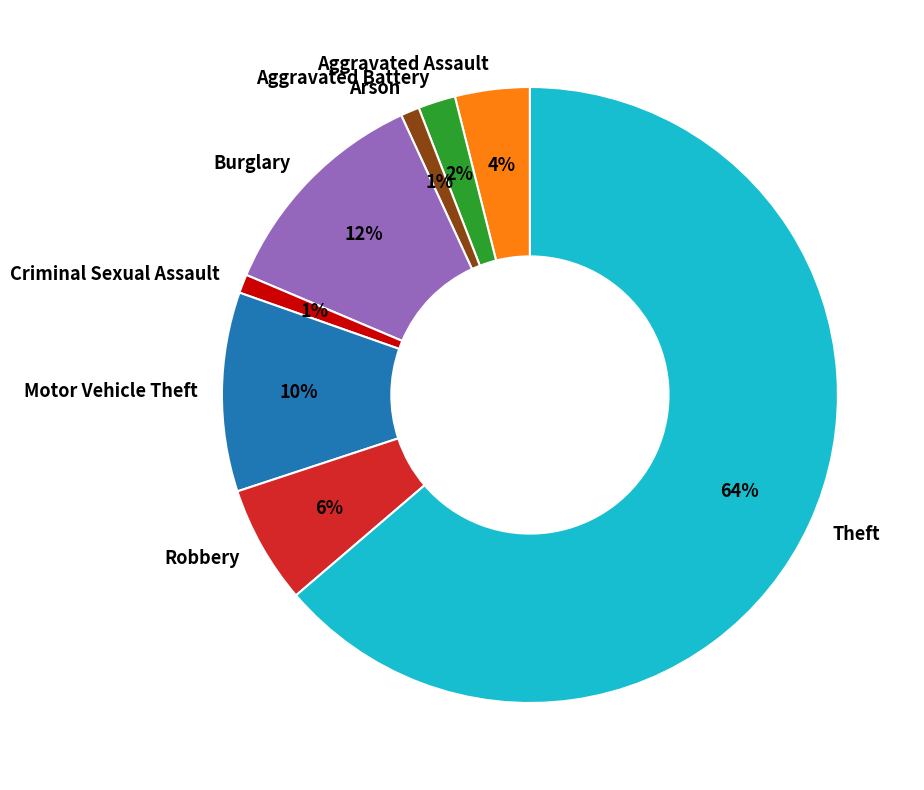

Is there a majority slice in this chart?

Yes